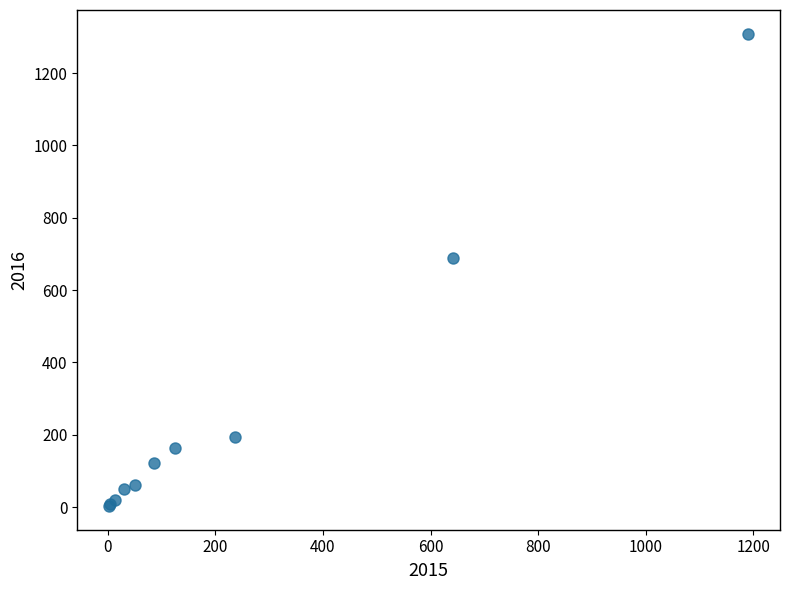

What Y value in the scatter plot is closest to 656?

689